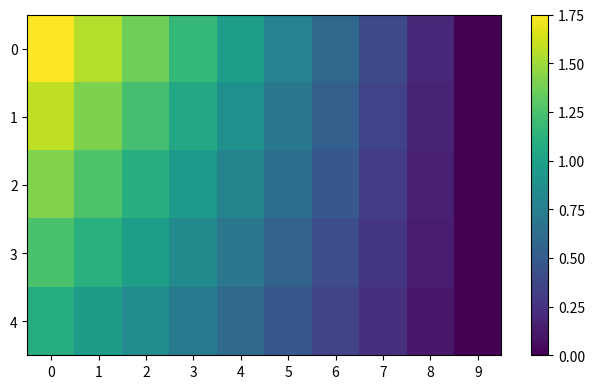

Reading left to right, transcribe all the data shown in this chart.

0: 0=1.8	1=1.6	2=1.4	3=1.2	4=1.0	5=0.8	6=0.6	7=0.4	8=0.2	9=0.0
1: 0=1.6	1=1.4	2=1.2	3=1.1	4=0.9	5=0.7	6=0.5	7=0.4	8=0.2	9=0.0
2: 0=1.4	1=1.3	2=1.1	3=0.9	4=0.8	5=0.6	6=0.5	7=0.3	8=0.2	9=0.0
3: 0=1.3	1=1.1	2=1.0	3=0.8	4=0.7	5=0.6	6=0.4	7=0.3	8=0.1	9=0.0
4: 0=1.1	1=1.0	2=0.8	3=0.7	4=0.6	5=0.5	6=0.4	7=0.2	8=0.1	9=0.0